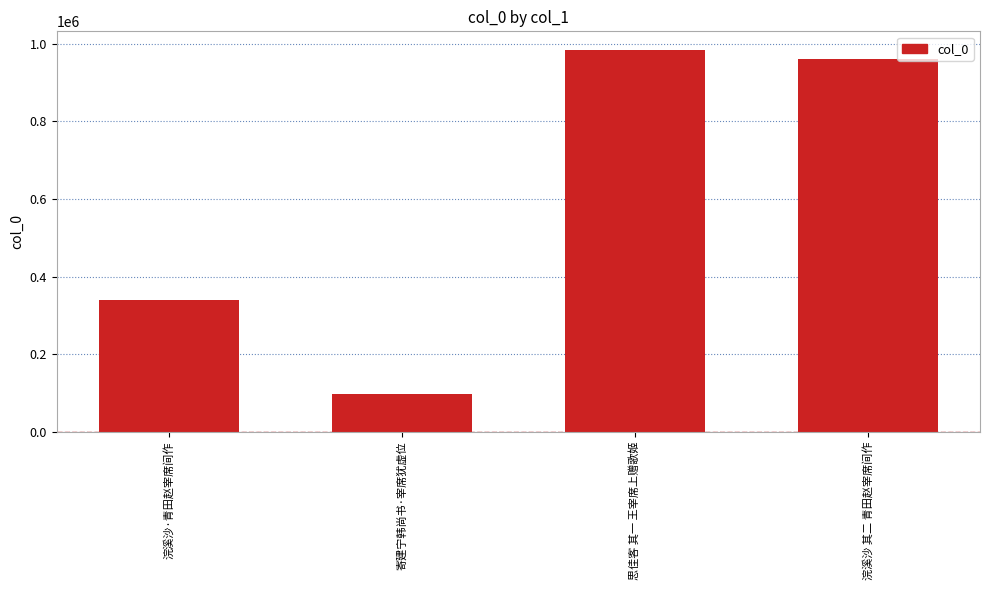

What is the sum of the values at 思佳客 其一 王宰席上赠歌姬 and 浣溪沙·青田赵宰席间作?

1323775